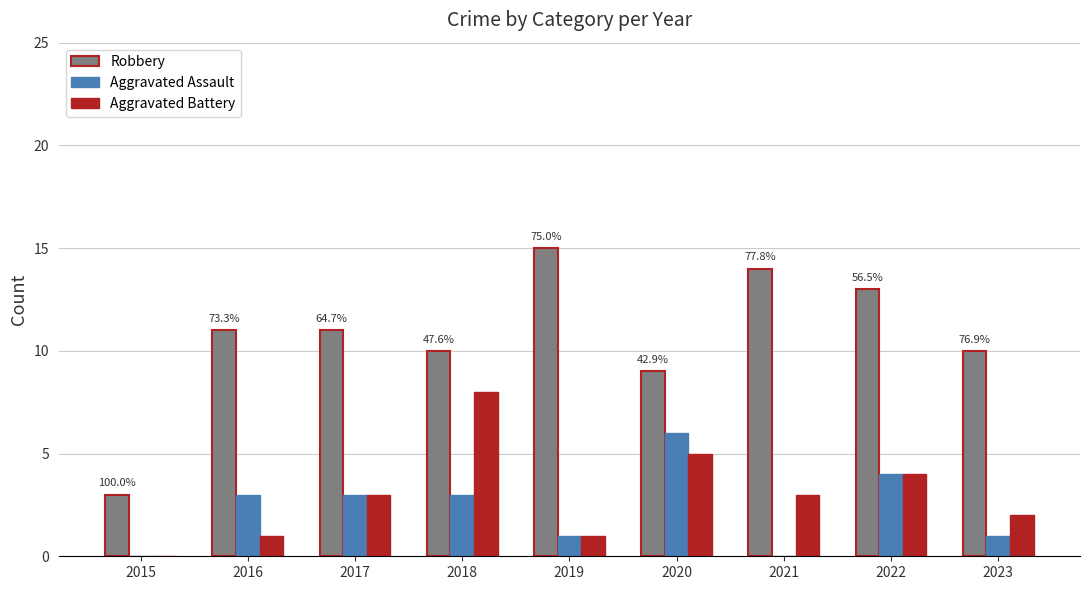

What is the sum of all Aggravated Battery values?

27